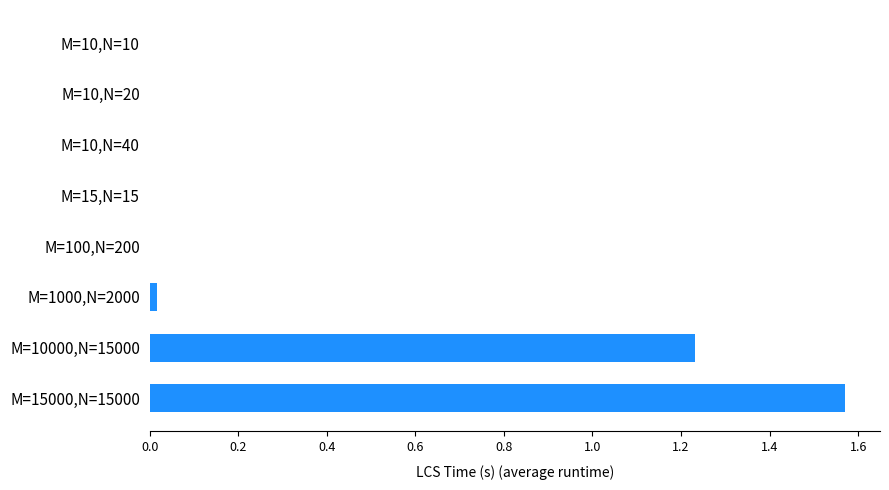

Is it true that the value at M=10000,N=15000 is 2.2?

False